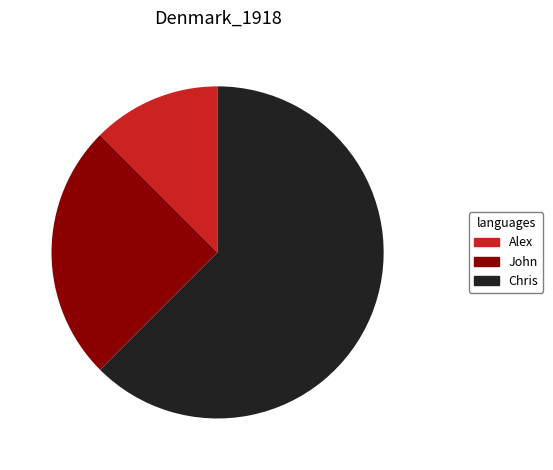

What is the majority slice?

Chris